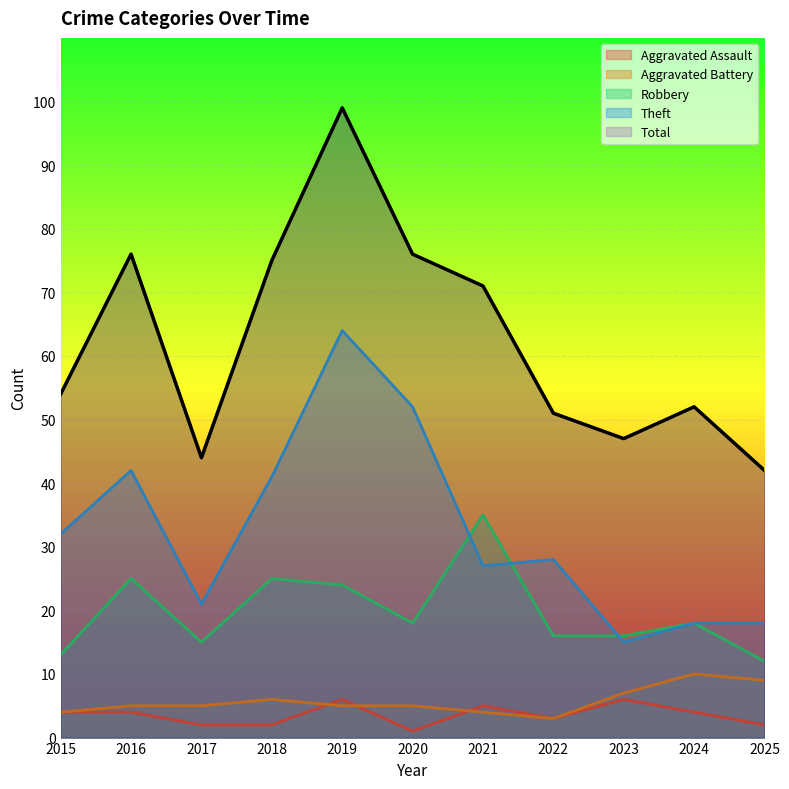

True or false: Total has a value of 76 at 2020.

True